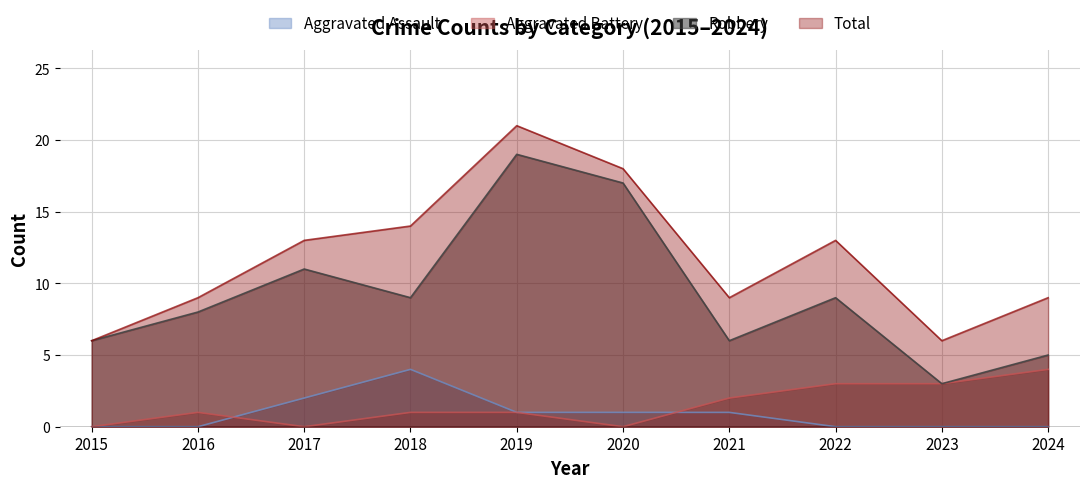

Rank the categories by Aggravated Battery value from highest to lowest.

2024, 2022, 2023, 2021, 2016, 2018, 2019, 2015, 2017, 2020